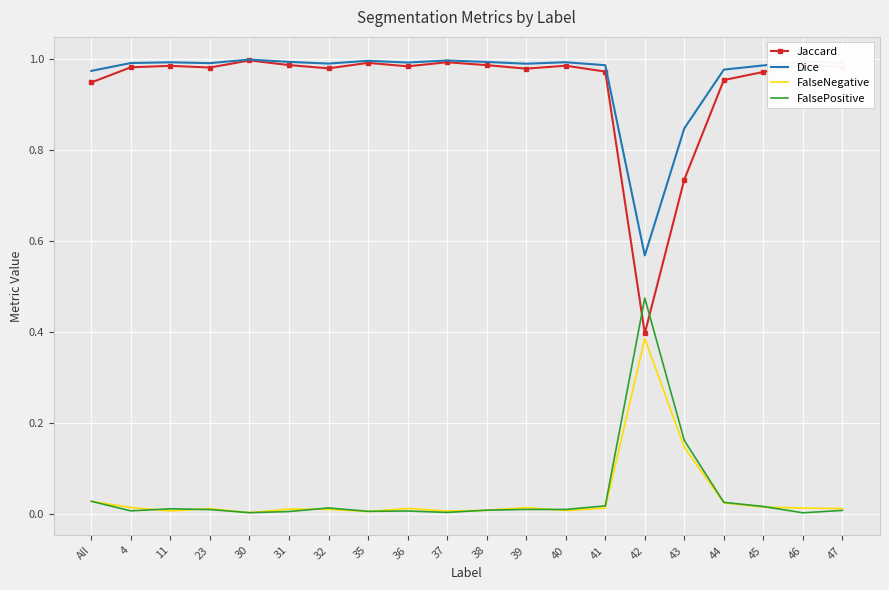

Is the value of Dice at 11 greater than the value of Jaccard at 43?

Yes